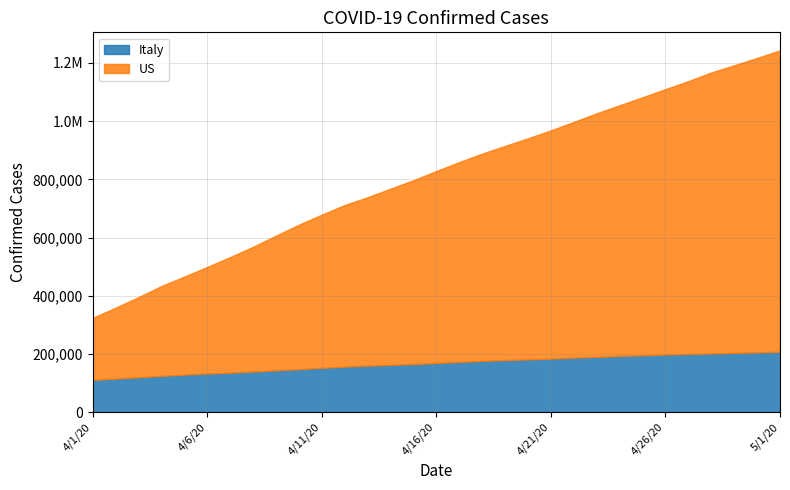

Rank the categories by Italy value from lowest to highest.

4/1/20, 4/2/20, 4/3/20, 4/4/20, 4/5/20, 4/6/20, 4/7/20, 4/8/20, 4/9/20, 4/10/20, 4/11/20, 4/12/20, 4/13/20, 4/14/20, 4/15/20, 4/16/20, 4/17/20, 4/18/20, 4/19/20, 4/20/20, 4/21/20, 4/22/20, 4/23/20, 4/24/20, 4/25/20, 4/26/20, 4/27/20, 4/28/20, 4/29/20, 4/30/20, 5/1/20